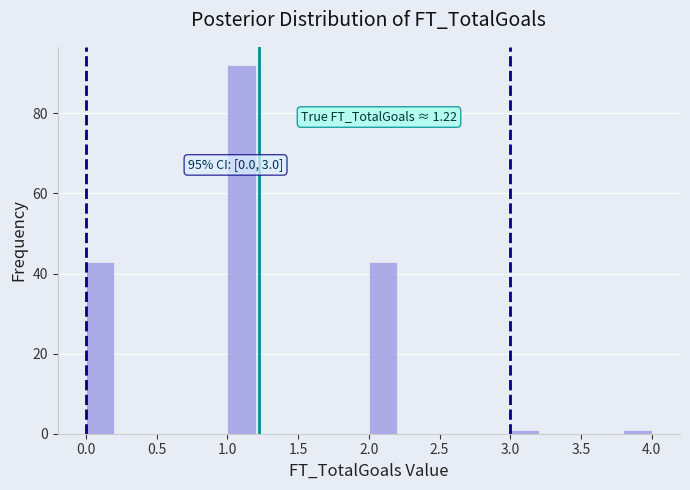

Over which range of the x-axis is the bar tallest?

1.0 to 1.2